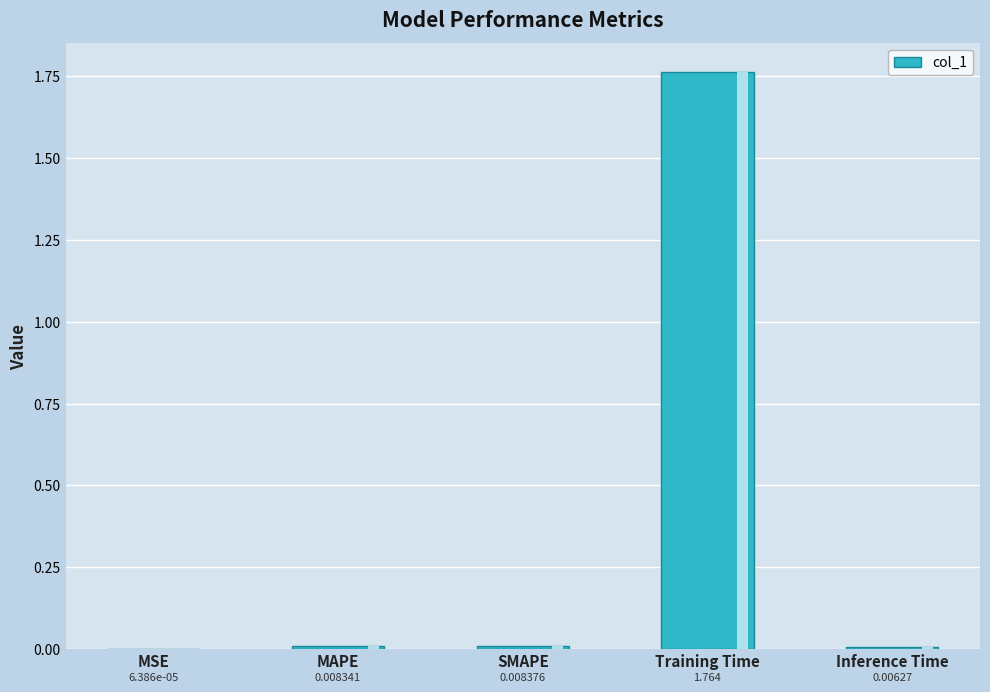

What position from the right is Training Time?

2